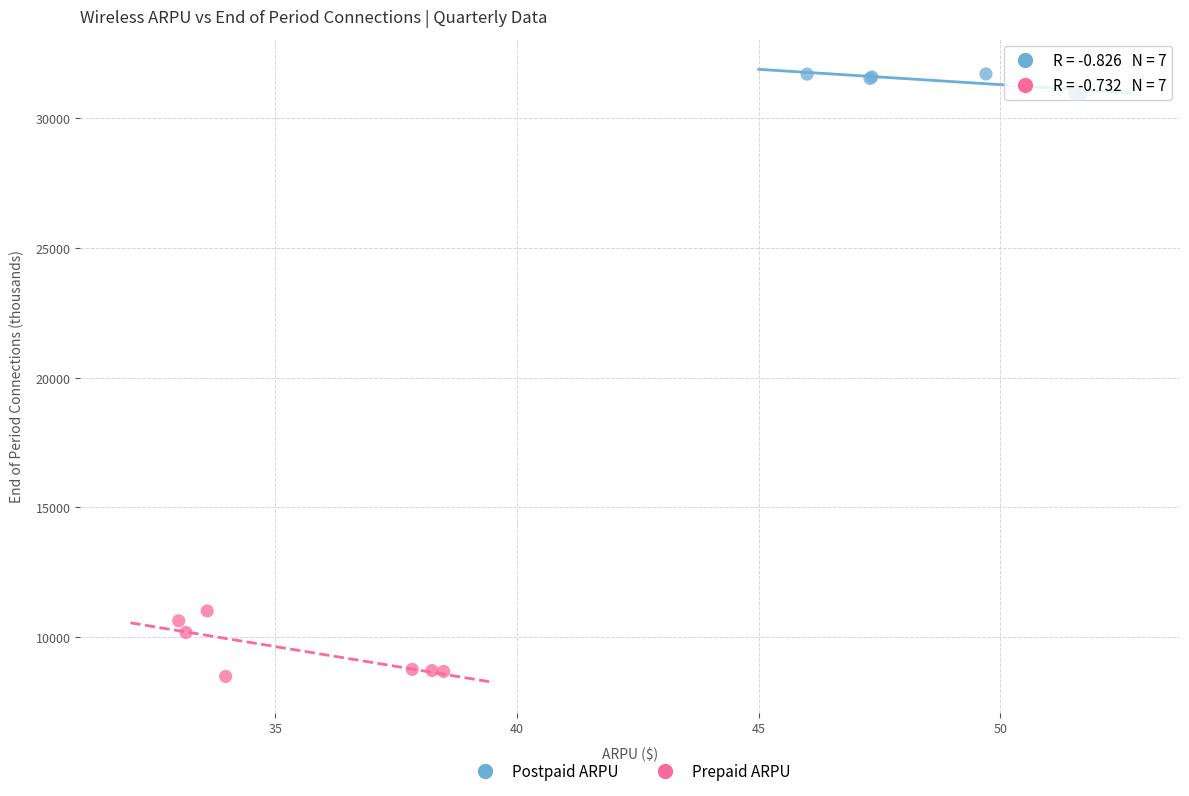

Which series contains the highest Y value?

Postpaid ARPU